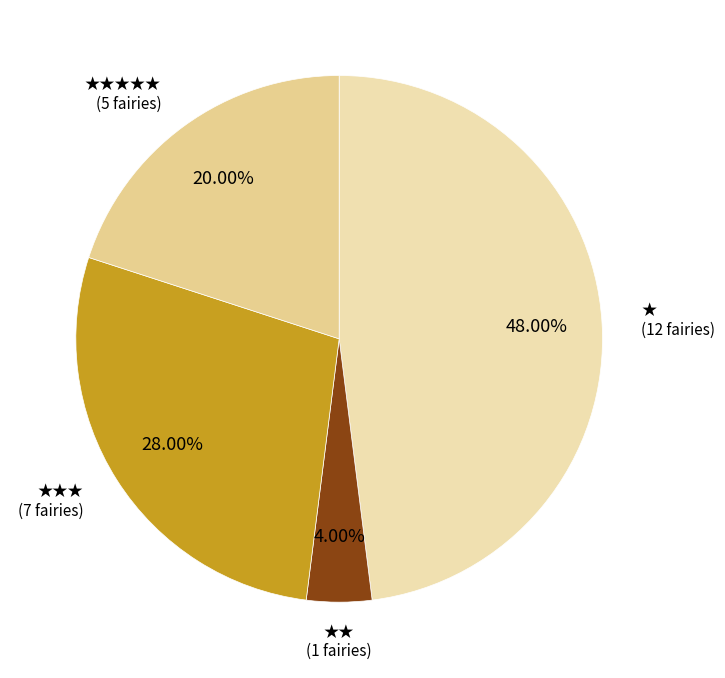

Which slice is the smallest?

★★